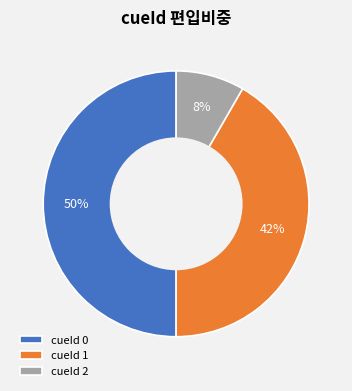

To the nearest percent, what is the difference between the largest and smallest slice percentages?

42%